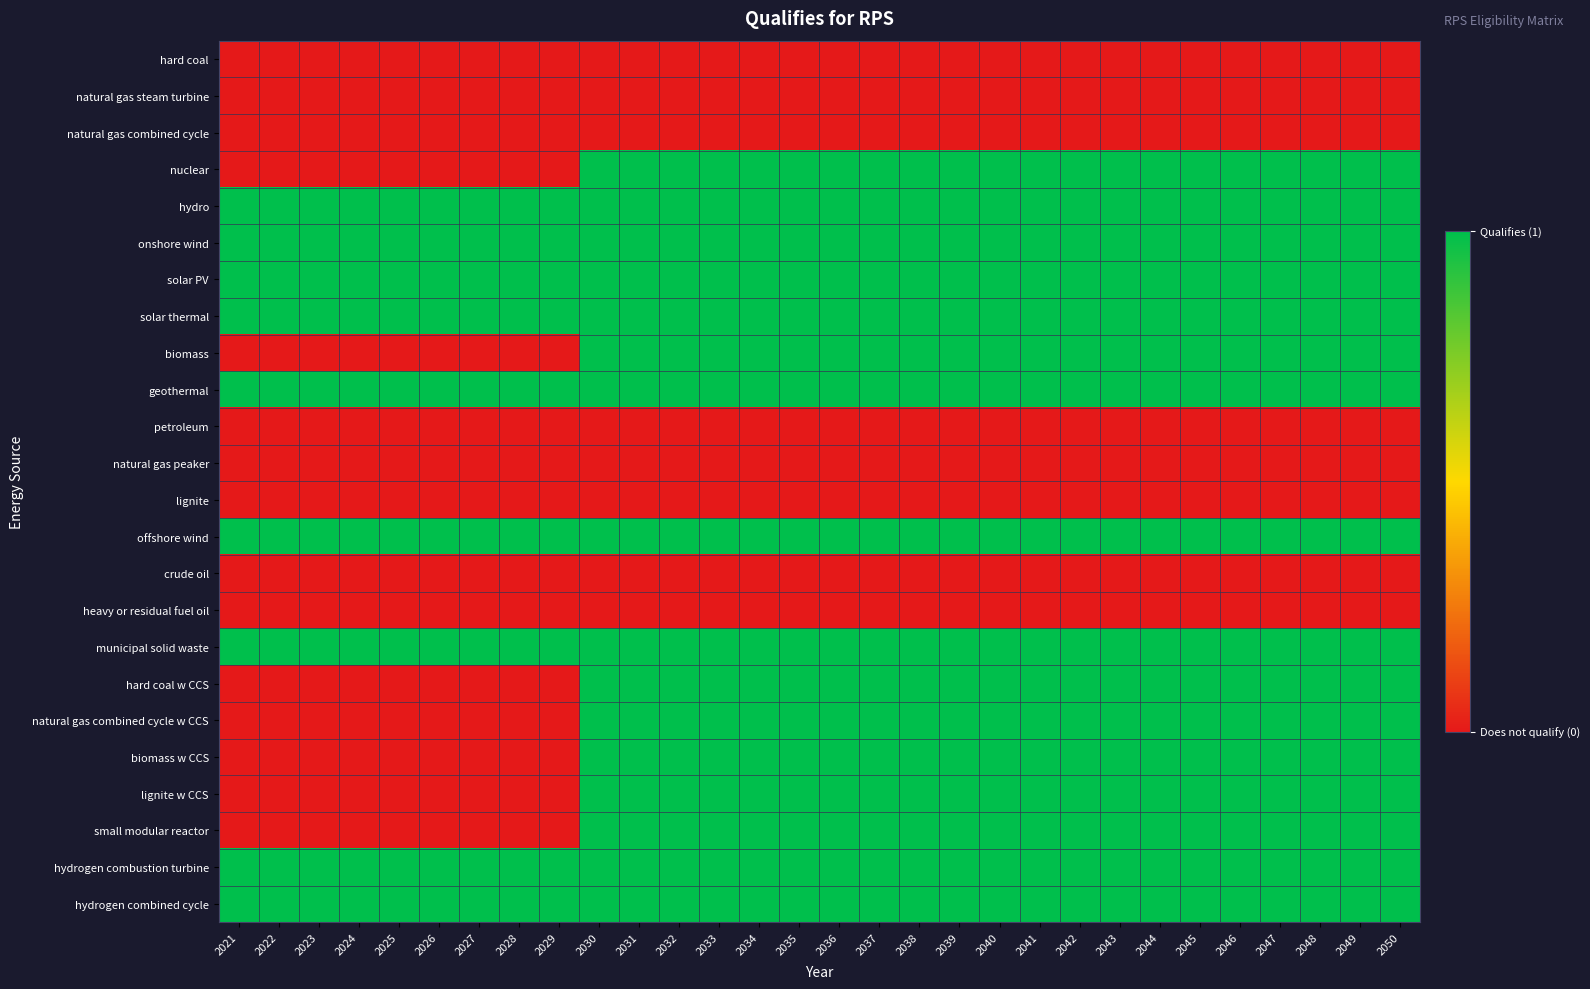

At 2044, list the series in order from smallest to largest.

hard coal, natural gas steam turbine, natural gas combined cycle, petroleum, natural gas peaker, lignite, crude oil, heavy or residual fuel oil, nuclear, hydro, onshore wind, solar PV, solar thermal, biomass, geothermal, offshore wind, municipal solid waste, hard coal w CCS, natural gas combined cycle w CCS, biomass w CCS, lignite w CCS, small modular reactor, hydrogen combustion turbine, hydrogen combined cycle